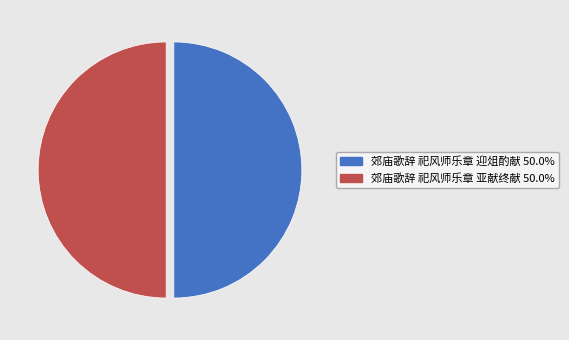

Is it true that 郊庙歌辞 祀风师乐章 亚献终献 is 61% of the pie?

False